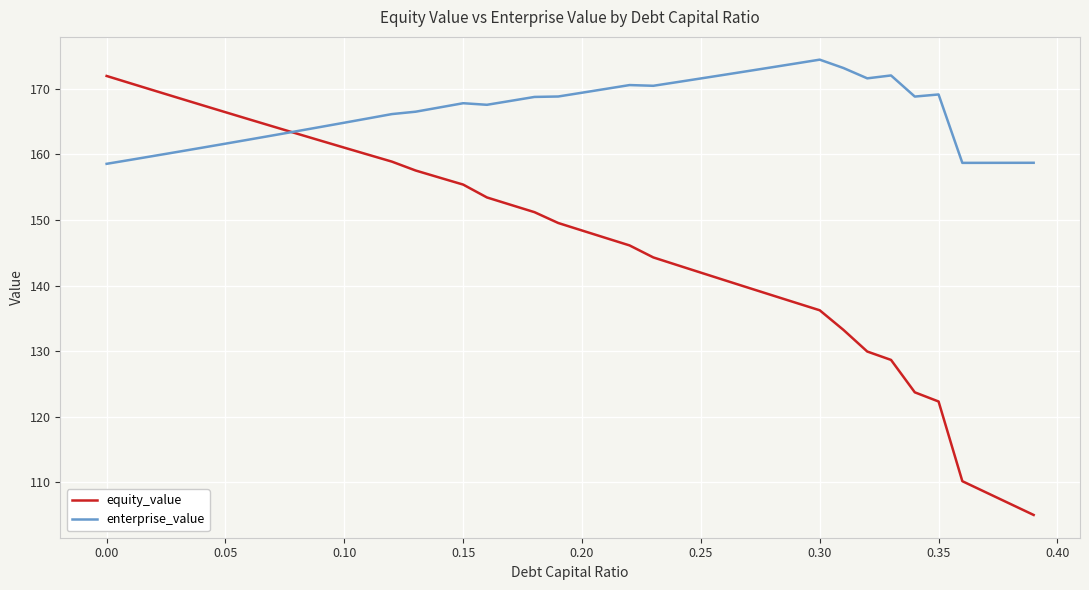

Rank the series by their average value, from lowest to highest.

equity_value, enterprise_value